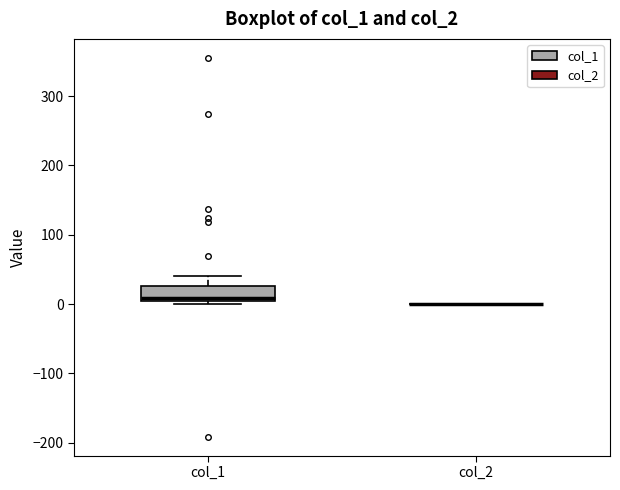

Reading left to right, read every box against the y-axis: the position of its median line, the range the box covers, and the ends of its whiskers. The values are not printed on the chart, so give them approximately, as read against the axis.

col_1: median 10, box 0 to 30, whiskers 0 (just below the box's lower edge) to 40
col_2: box collapsed to a line at 0, whiskers 0 to 0